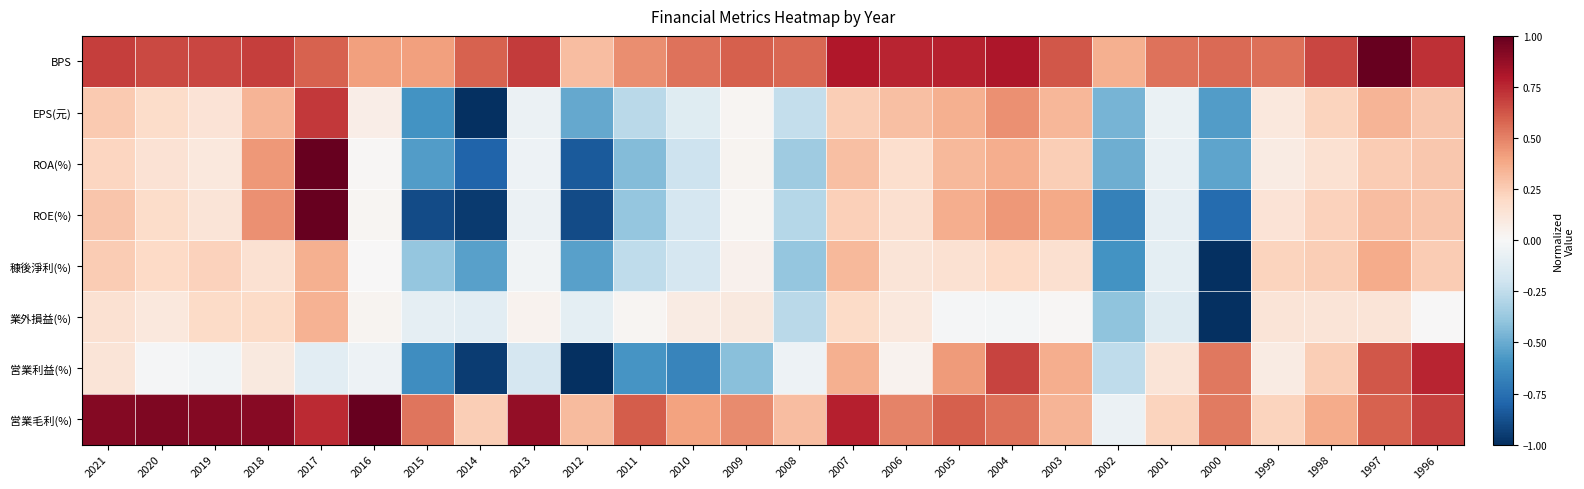

What is the minimum value shown in the chart?

-1.0